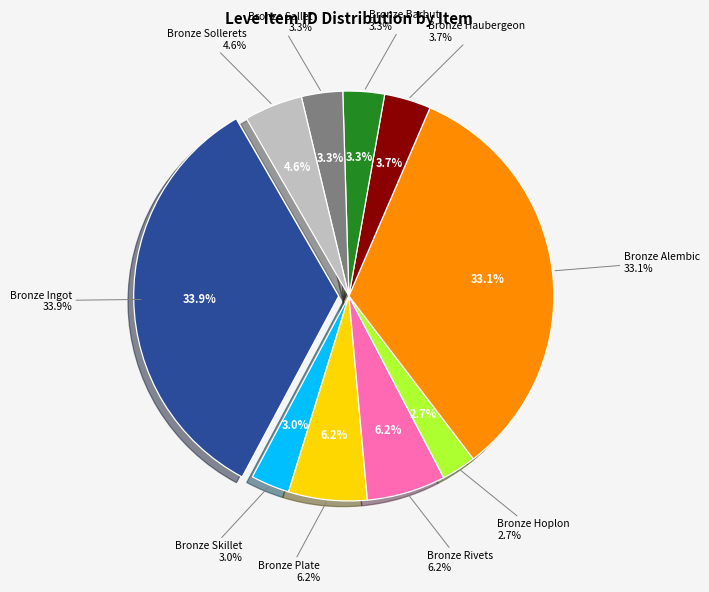

How many slices are in this pie chart?

10